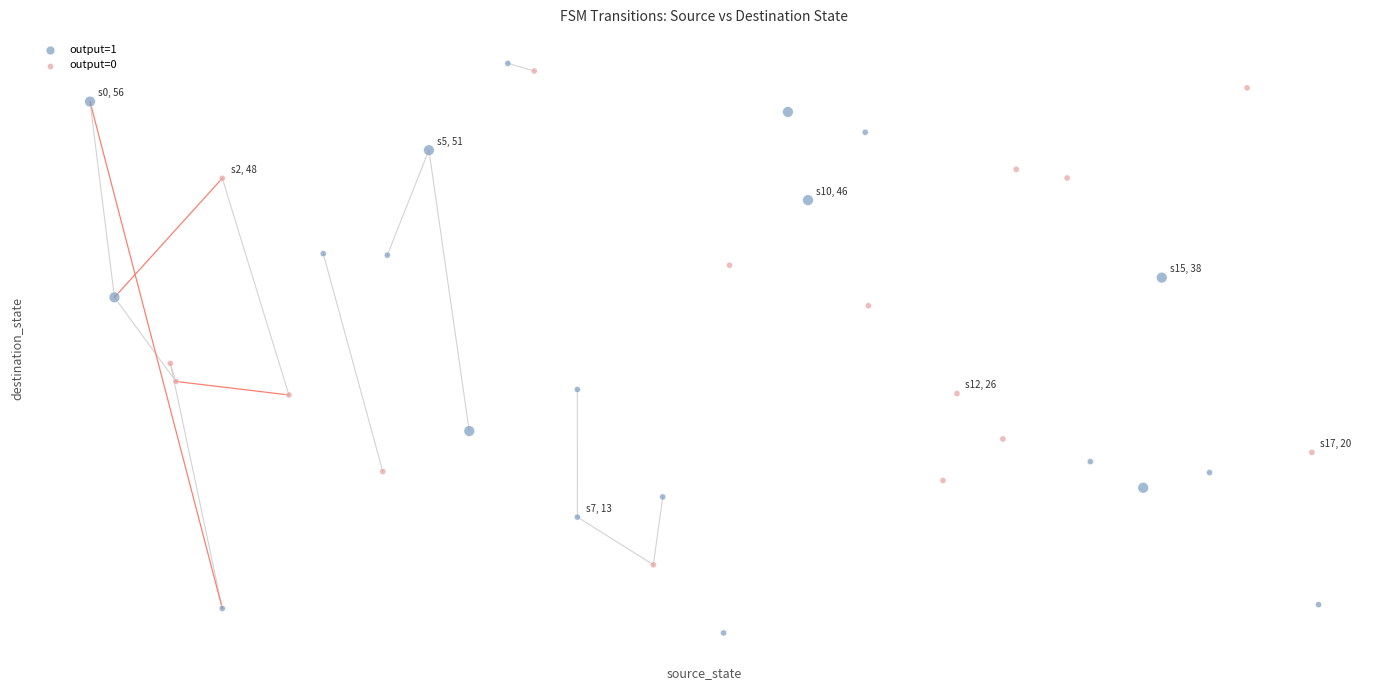

What are all the series names shown in the legend?

output=1, output=0